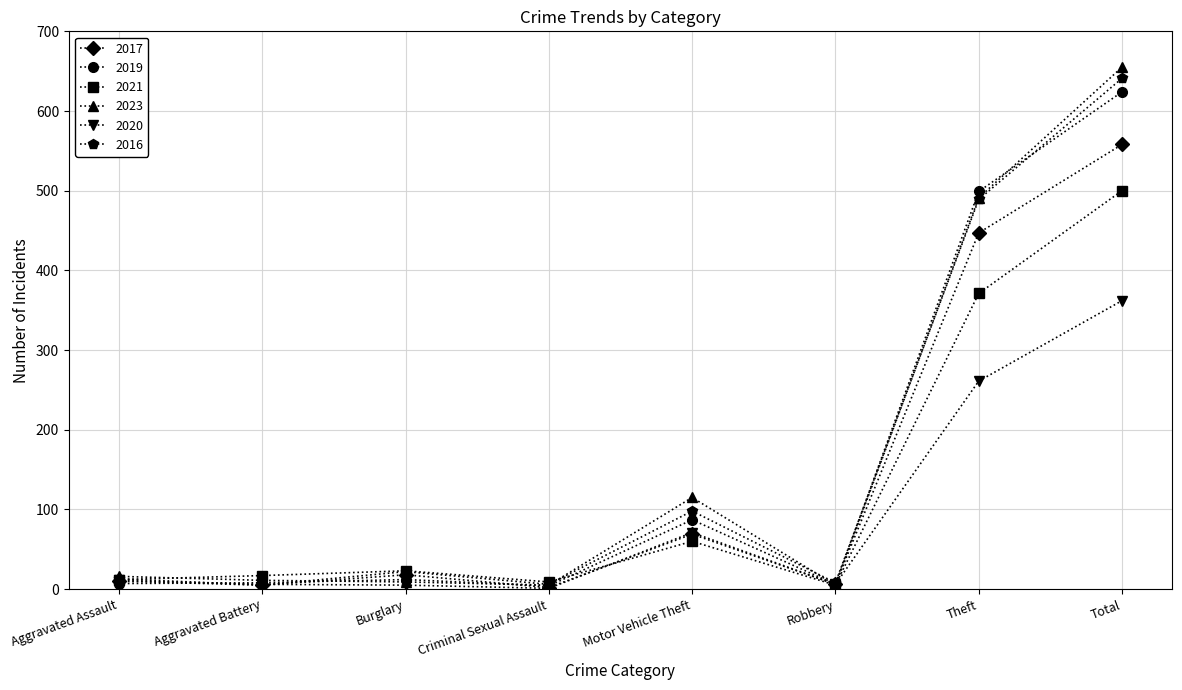

Which series changed the most between Aggravated Assault and Total?

2023